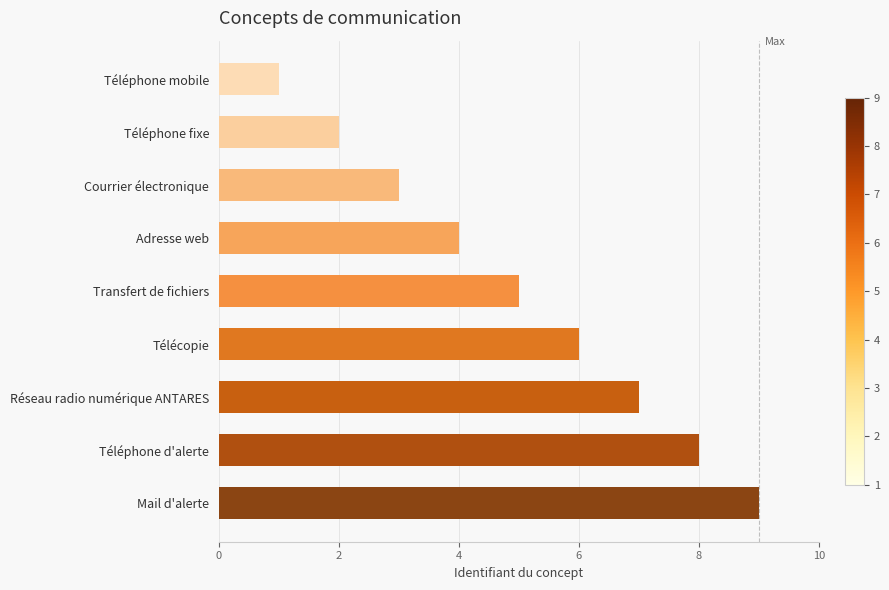

What position from the top is Téléphone fixe?

2